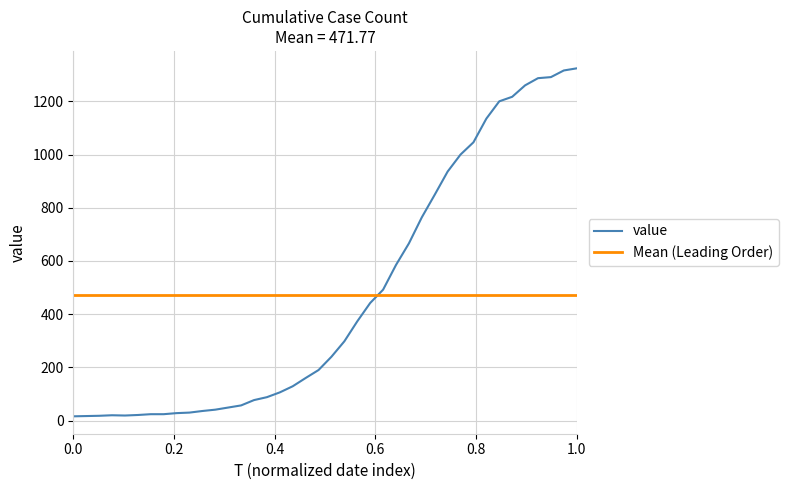

What is the value of the 32nd point from the left?

1046